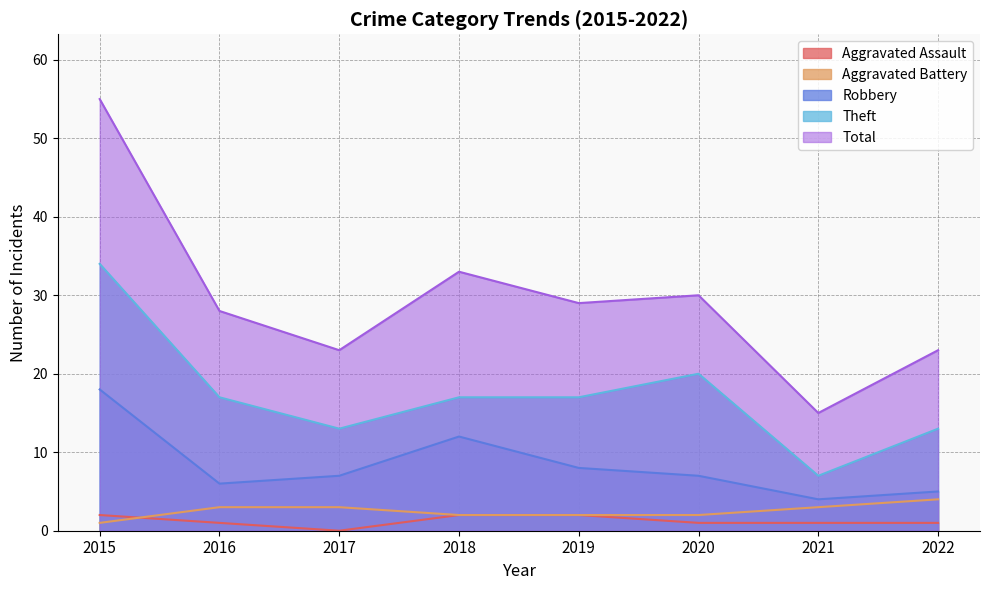

True or false: Robbery has more than 0 interior local peaks.

True